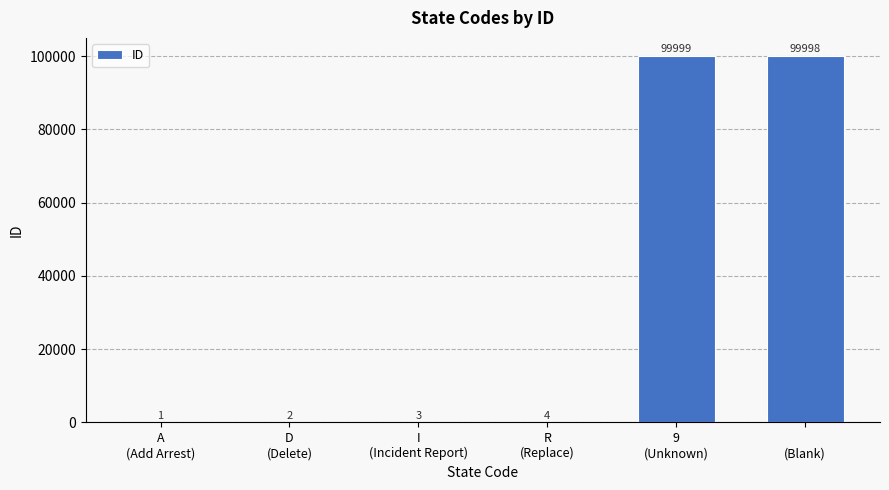

Count the number of categories in the chart.

6